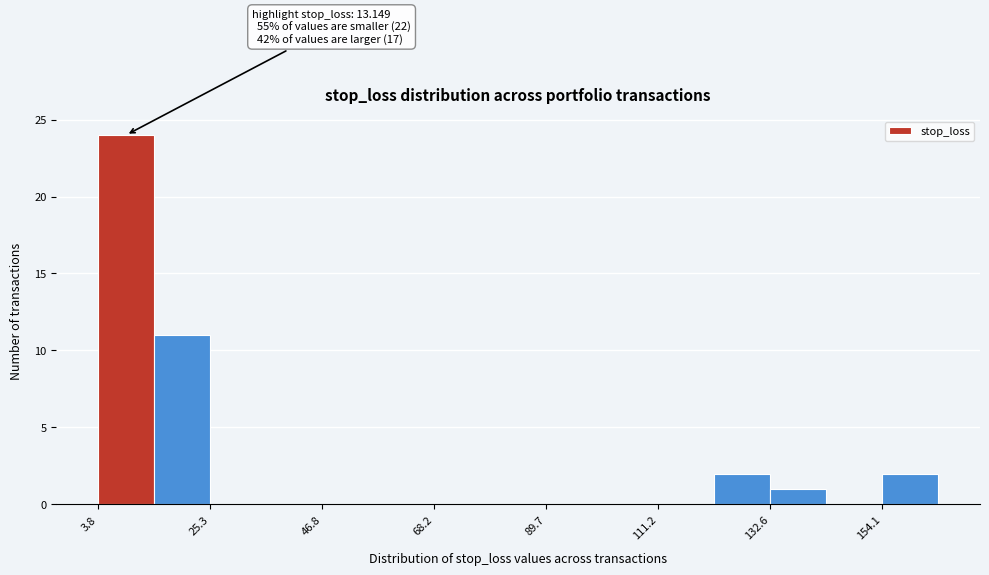

Read against the x-axis, roughly where is the centre of the tallest bar?

10